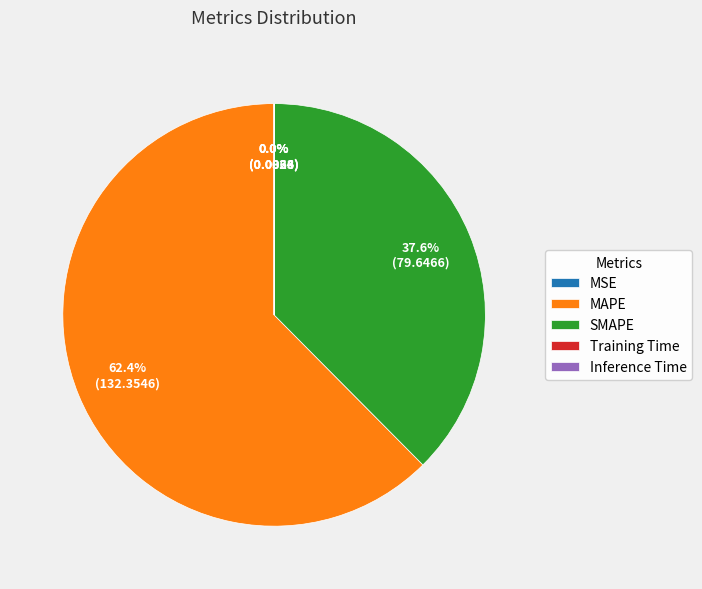

Which slice is the largest?

MAPE